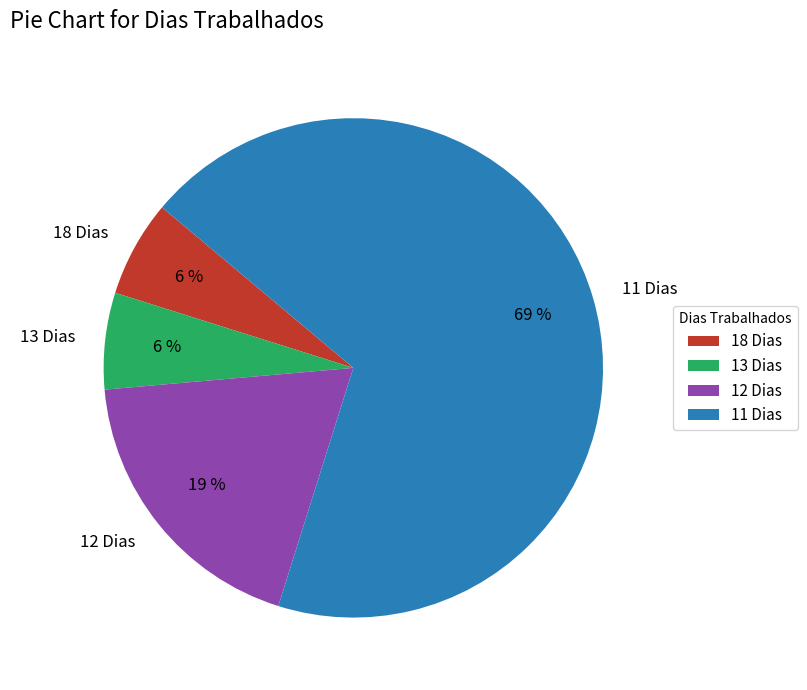

Between 13 Dias and 11 Dias, which is larger?

11 Dias